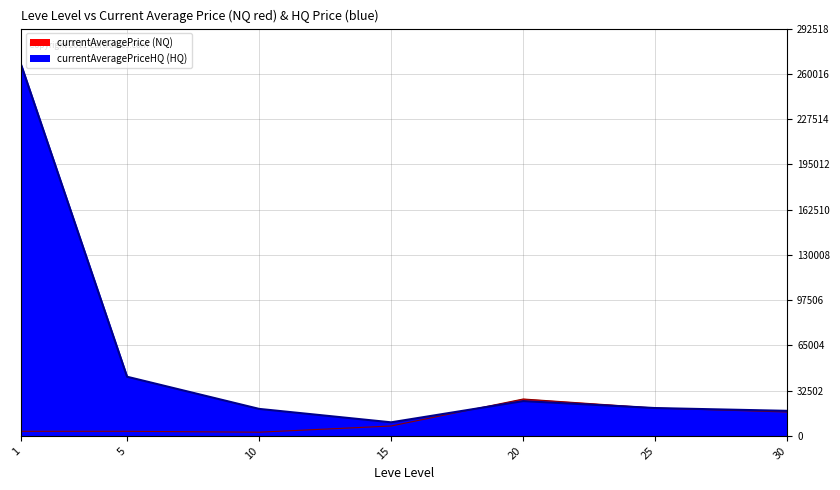

The currentAveragePriceHQ series shows 15985.2 at 15. True or false?

False